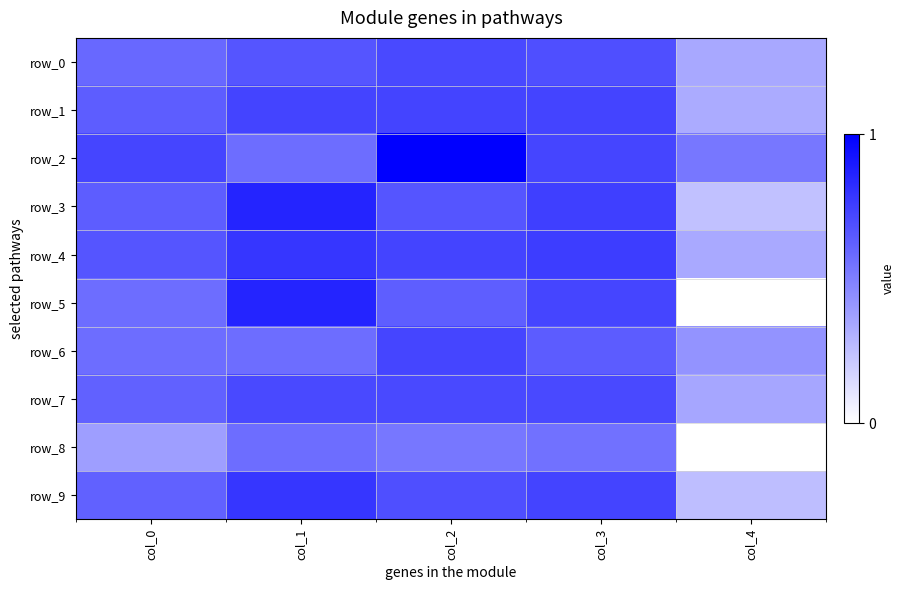

What is the sum of the row_7 values at col_3 and col_4?

1.1